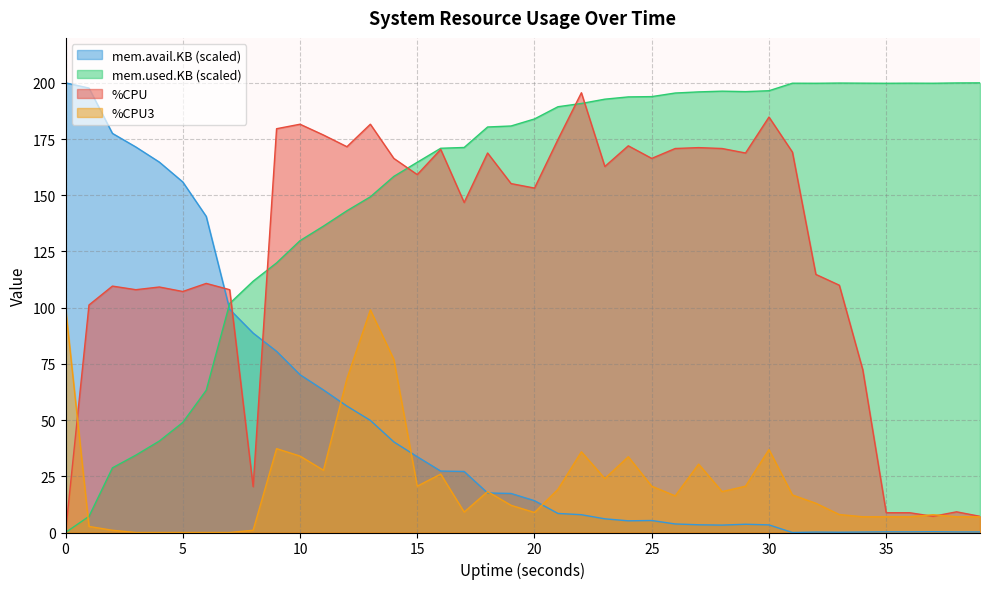

Between which two adjacent categories do %CPU3 and mem.used.KB (scaled) first intersect?

0 and 1